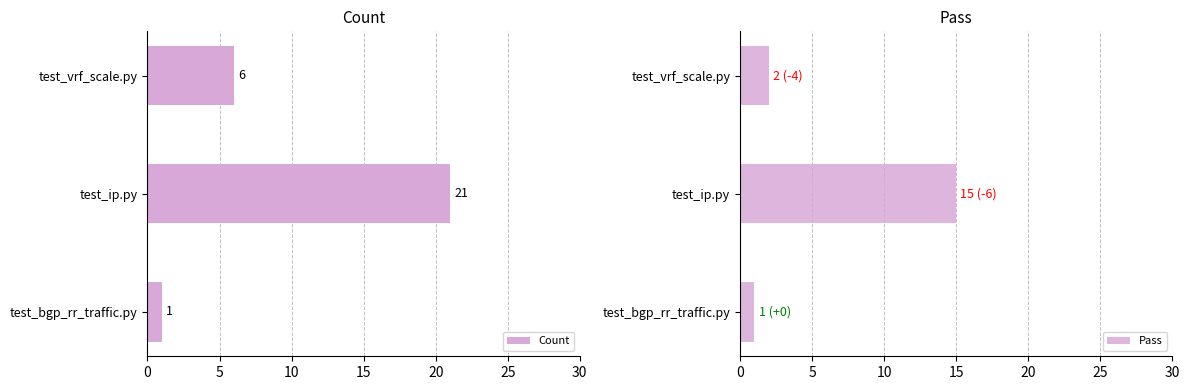

What is the difference between the maximum and minimum values in the Pass series?

14